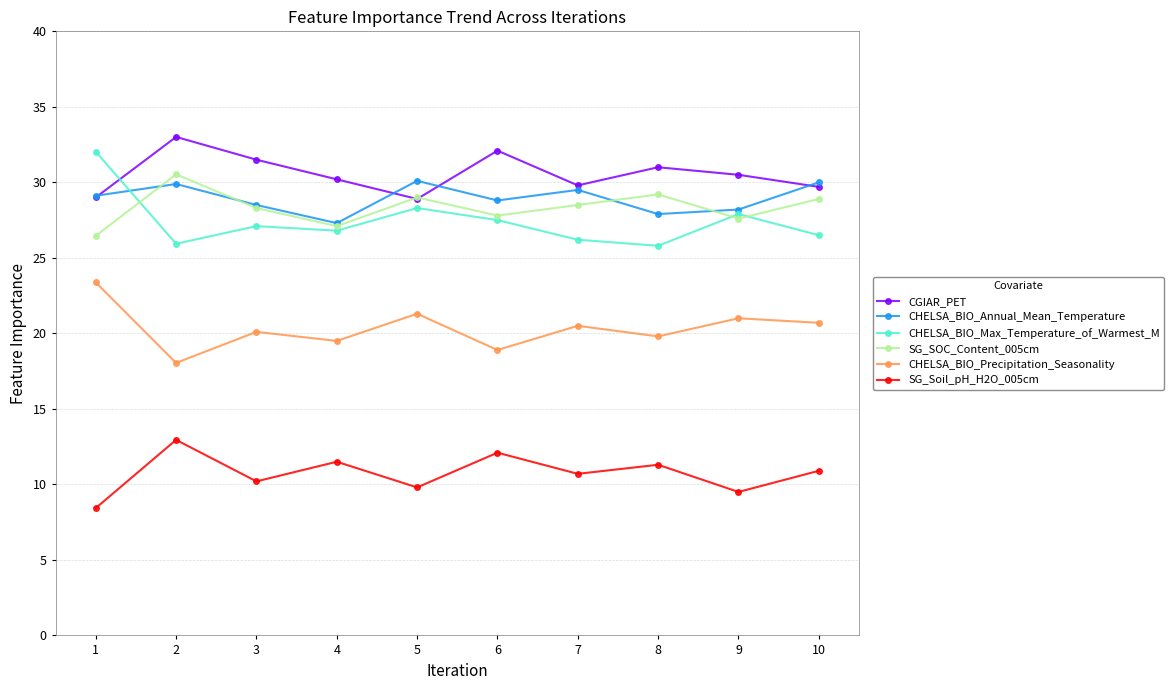

Is it true that SG_Soil_pH_H2O_005cm equals 10.9 at 10?

True